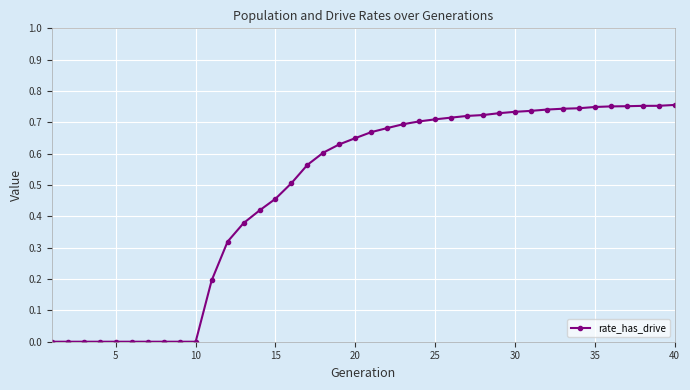

What is the sum of all values?

19.3